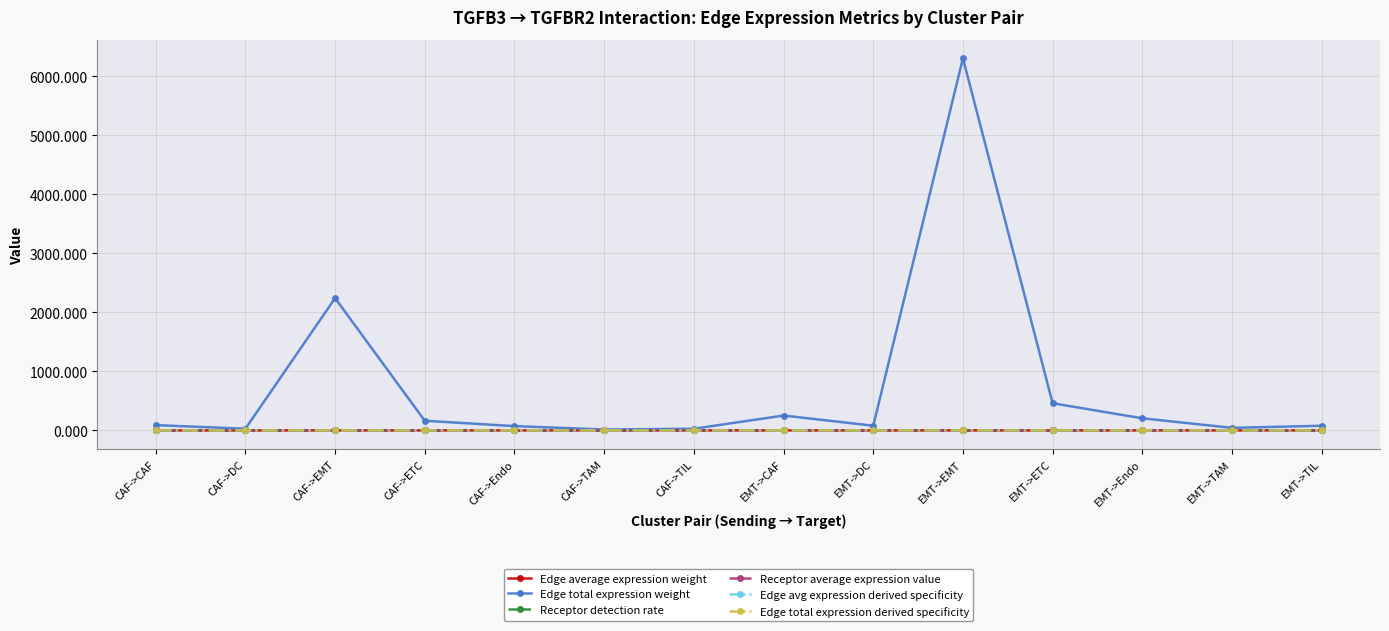

The value of Edge avg expression derived specificity at EMT->CAF is 0.0. True or false?

True